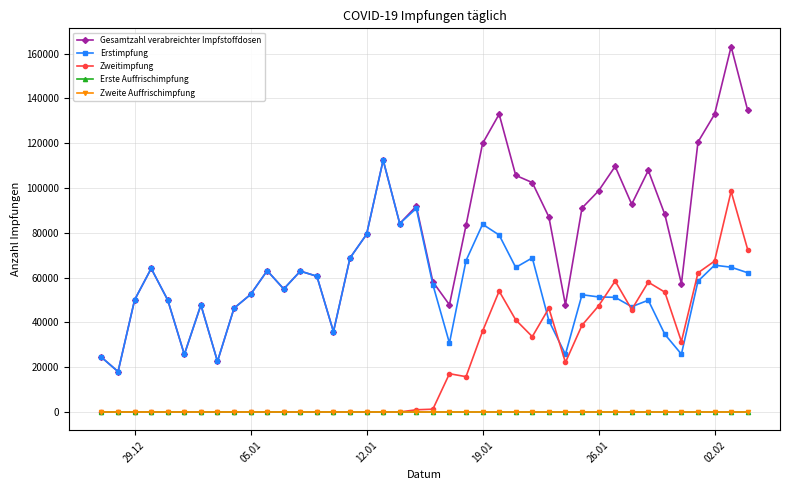

Which series has the widest spread of values?

Gesamtzahl verabreichter Impfstoffdosen